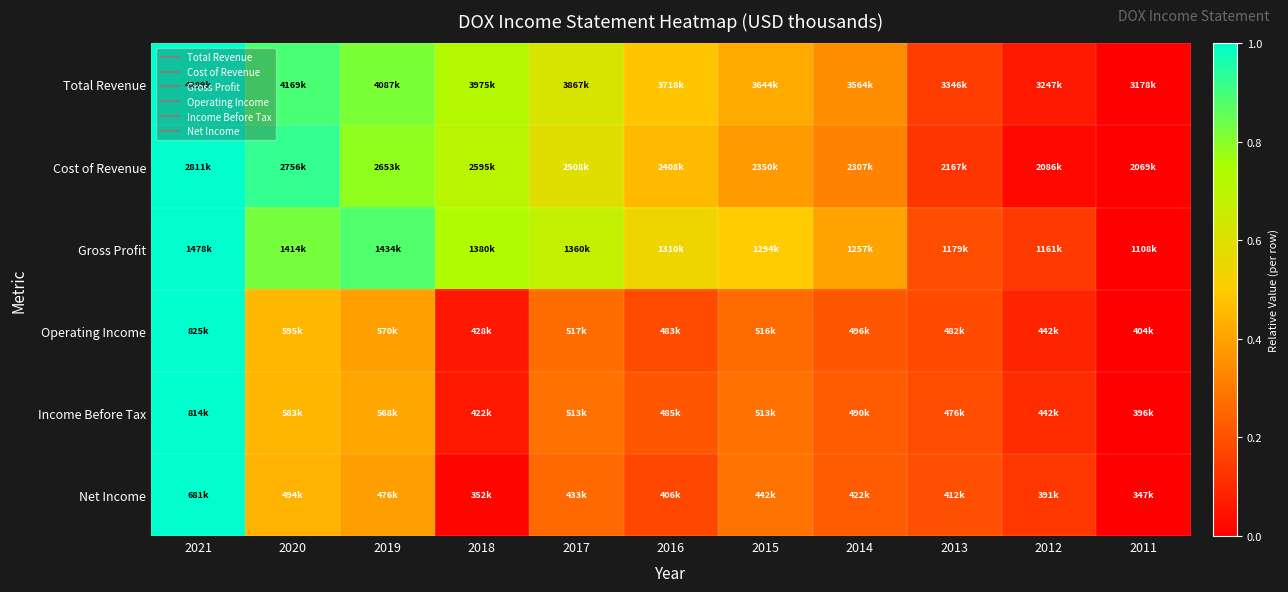

Reading right to left, extract all data points from this chart.

Total Revenue: 2011=0.0	2012=0.1	2013=0.2	2014=0.3	2015=0.4	2016=0.5	2017=0.6	2018=0.7	2019=0.8	2020=0.9	2021=1.0
Cost of Revenue: 2011=0.0	2012=0.0	2013=0.1	2014=0.3	2015=0.4	2016=0.5	2017=0.6	2018=0.7	2019=0.8	2020=0.9	2021=1.0
Gross Profit: 2011=0.0	2012=0.1	2013=0.2	2014=0.4	2015=0.5	2016=0.5	2017=0.7	2018=0.7	2019=0.9	2020=0.8	2021=1.0
Operating Income: 2011=0.0	2012=0.1	2013=0.2	2014=0.2	2015=0.3	2016=0.2	2017=0.3	2018=0.1	2019=0.4	2020=0.5	2021=1.0
Income Before Tax: 2011=0.0	2012=0.1	2013=0.2	2014=0.2	2015=0.3	2016=0.2	2017=0.3	2018=0.1	2019=0.4	2020=0.4	2021=1.0
Net Income: 2011=0.0	2012=0.1	2013=0.2	2014=0.2	2015=0.3	2016=0.2	2017=0.3	2018=0.0	2019=0.4	2020=0.4	2021=1.0